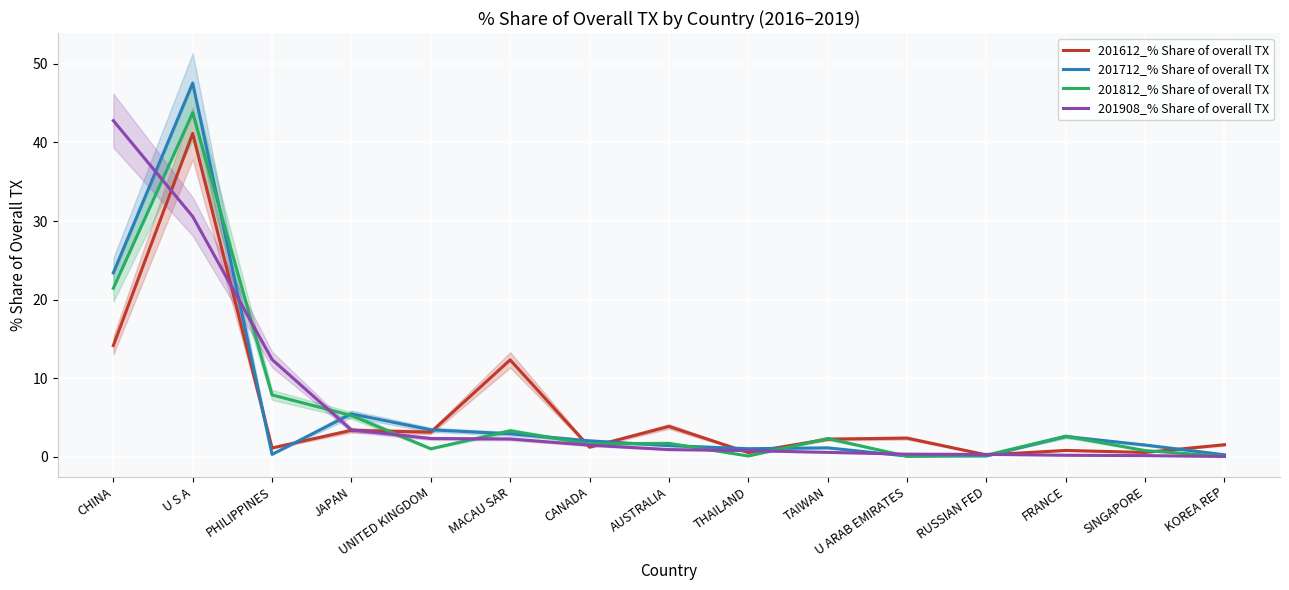

The value of 201908_% Share of overall TX at THAILAND is 1.1. True or false?

False